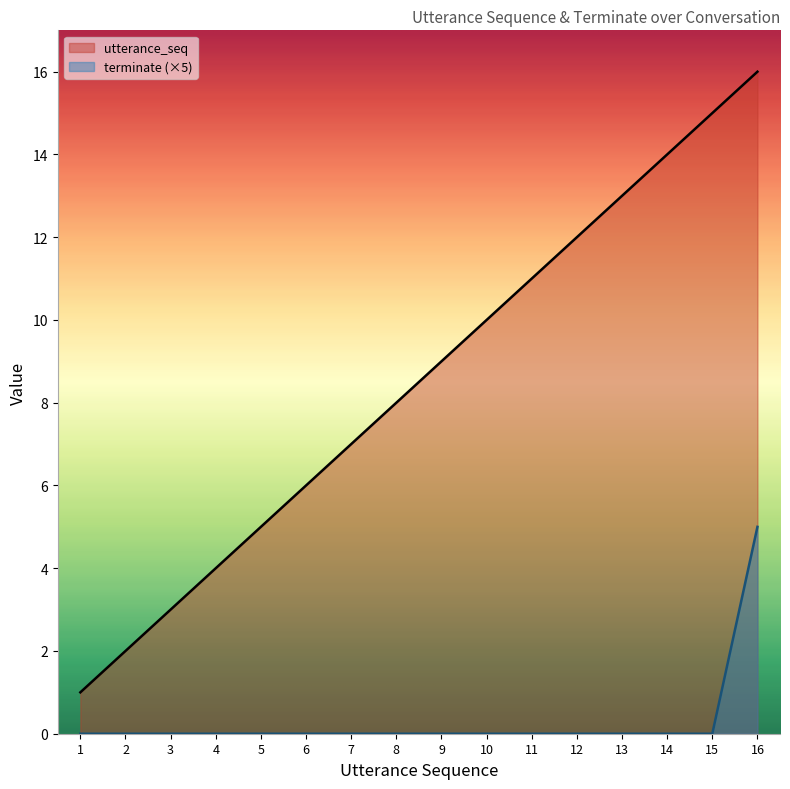

List the series in order of their peak value, lowest first.

terminate (×5), utterance_seq